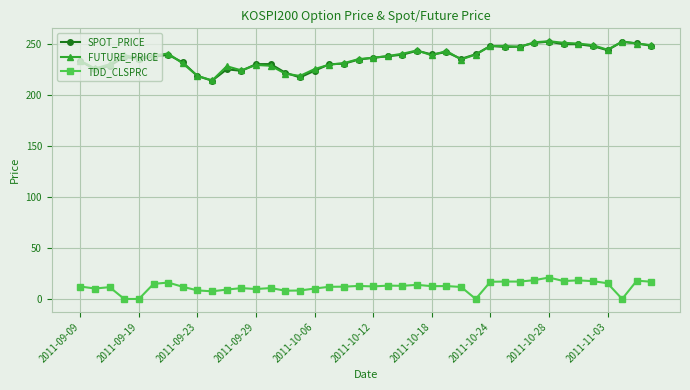

At how many categories does at least one series exceed 187?

40